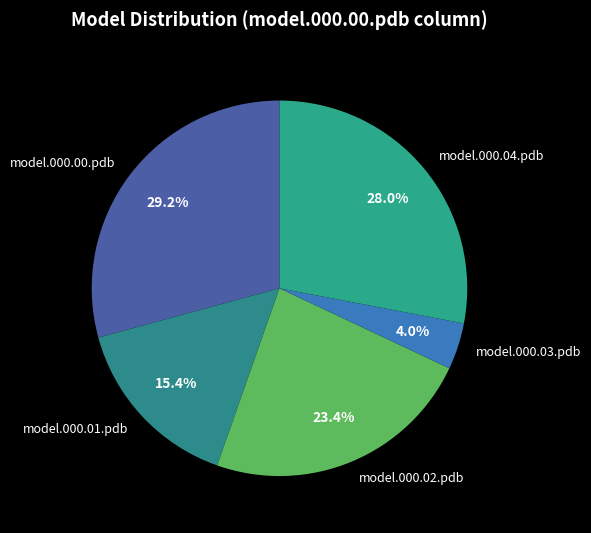

Which category has the smallest portion of the pie?

model.000.03.pdb